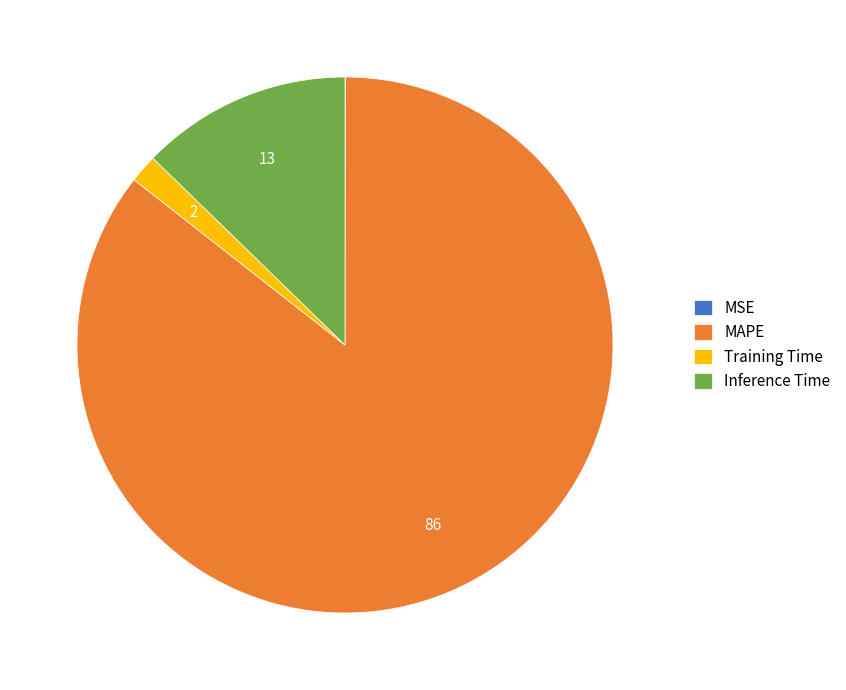

Does Inference Time represent more than half of the total?

No